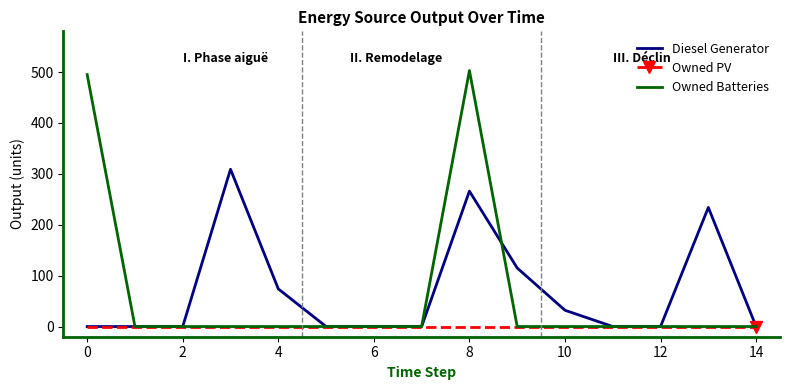

List the series in order of their peak value, lowest first.

Owned PV, Diesel Generator, Owned Batteries